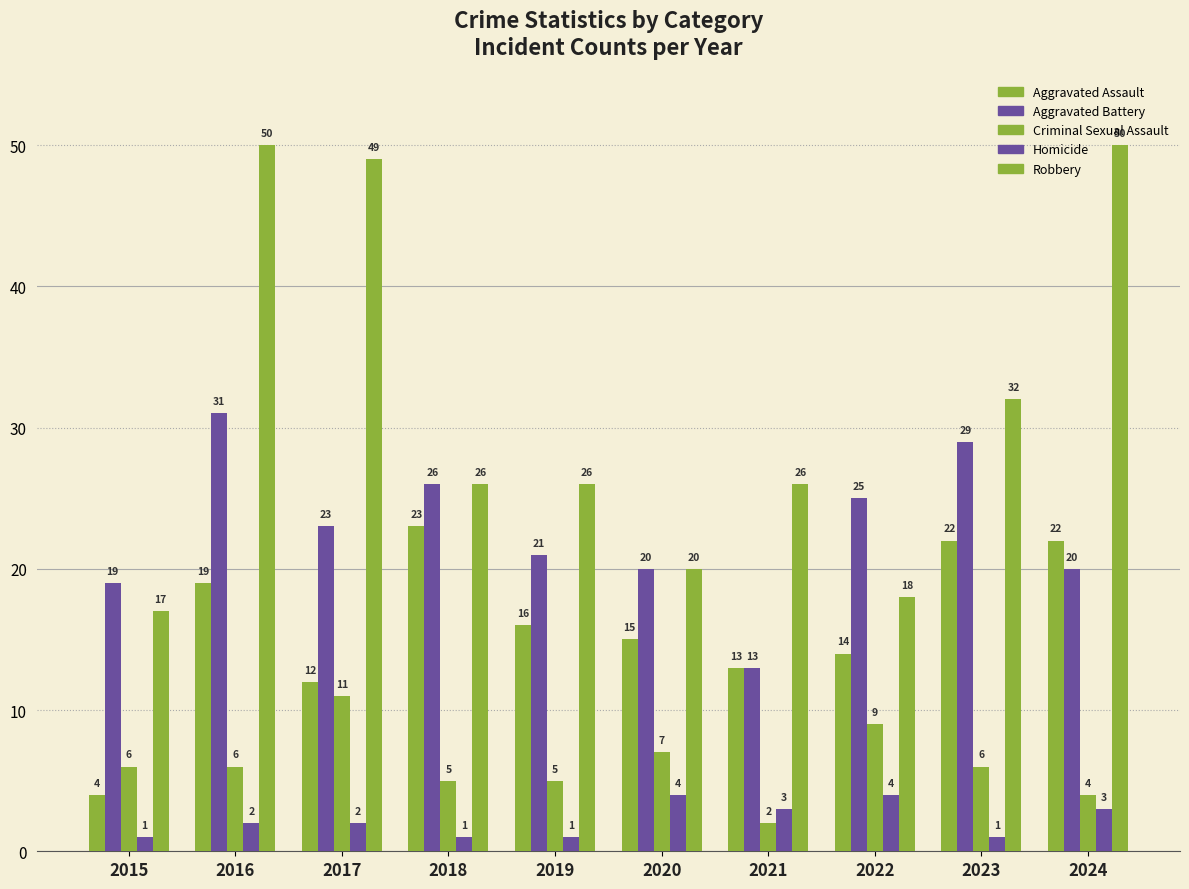

True or false: Homicide has a value of 1 at 2023.

True